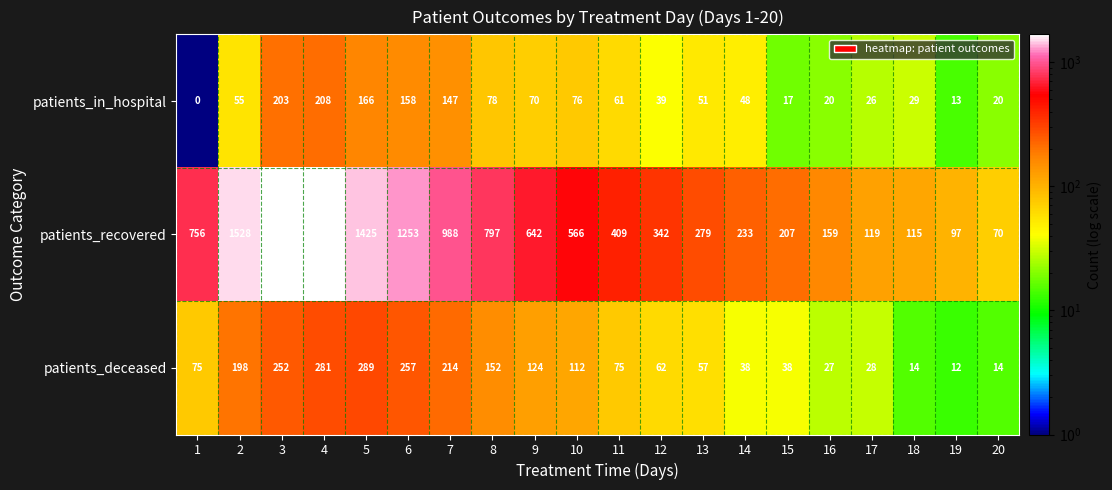

What is the spread (max minus min) of values at 20?

56